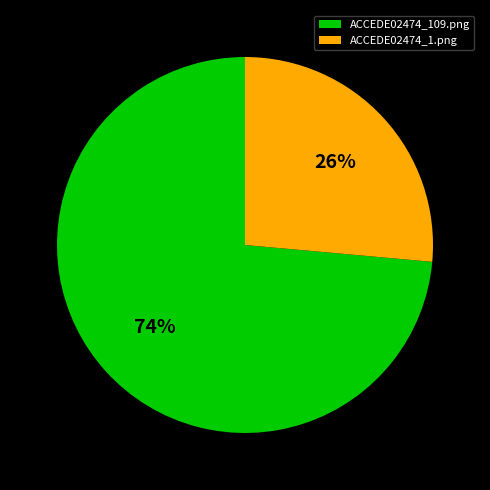

What percentage is the ACCEDE02474_1.png slice, to the nearest percent?

26%